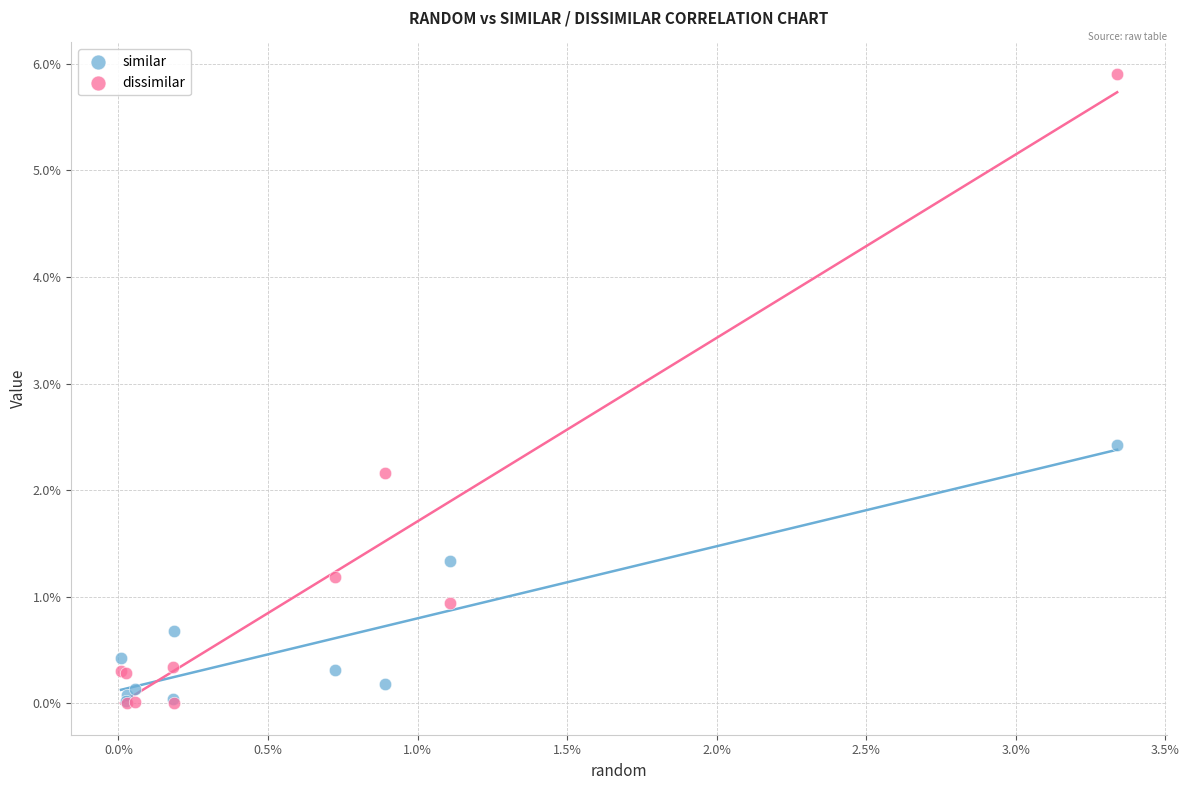

Which series contains the highest Y value?

dissimilar